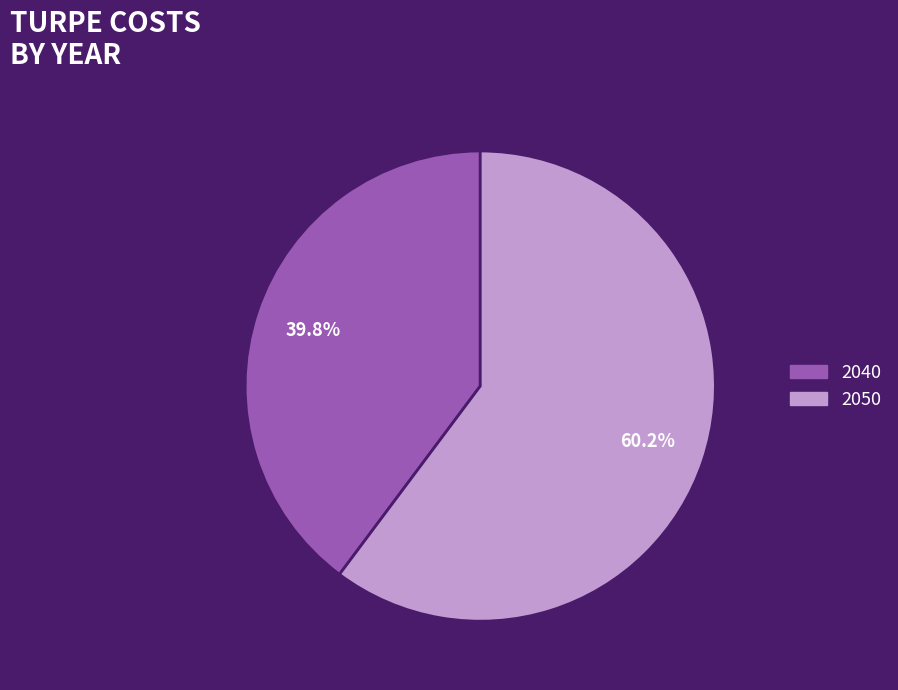

To the nearest percent, what is the difference between the largest and smallest slice percentages?

20%